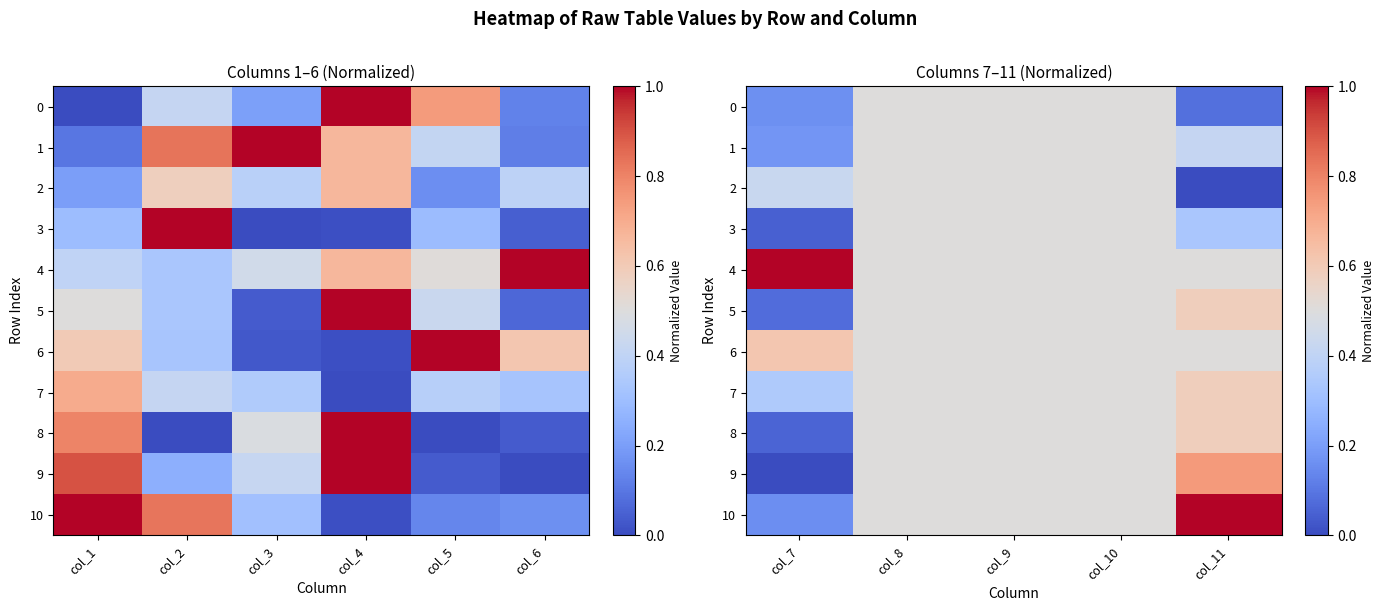

The 1 series shows 0.7 at col_8. True or false?

False